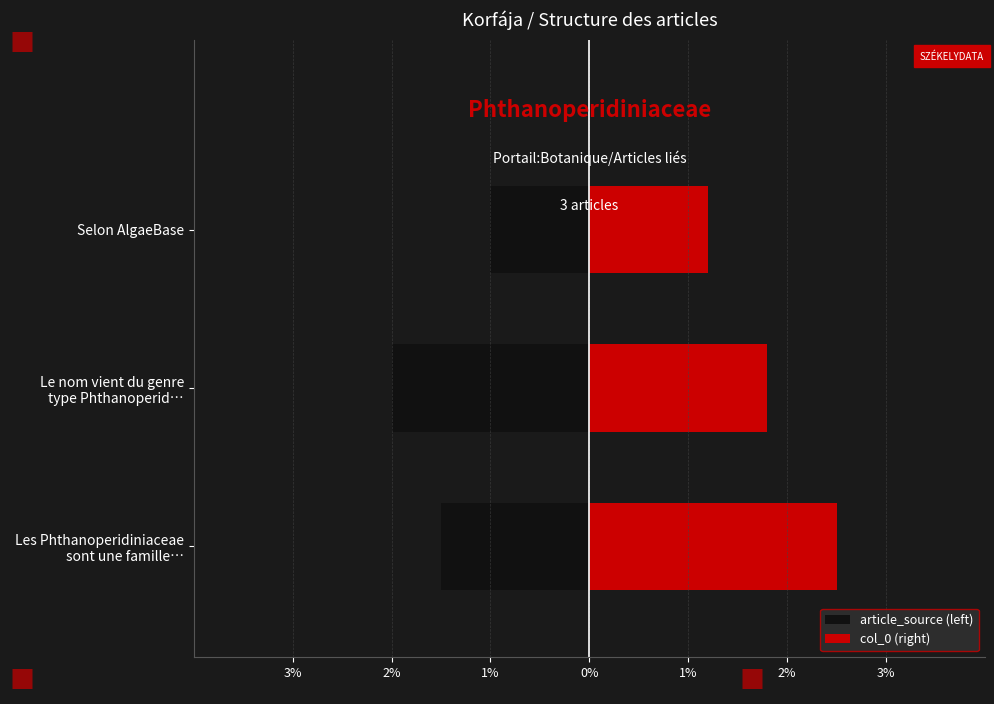

What is the difference between the maximum and minimum values in the col_0 (right) series?

1.3